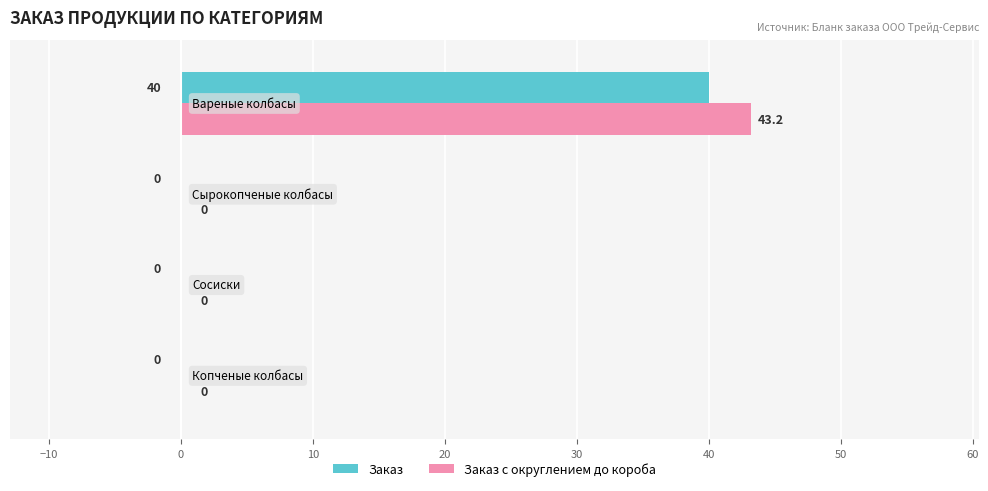

Which series has the largest total across all categories?

Заказ с округлением до короба